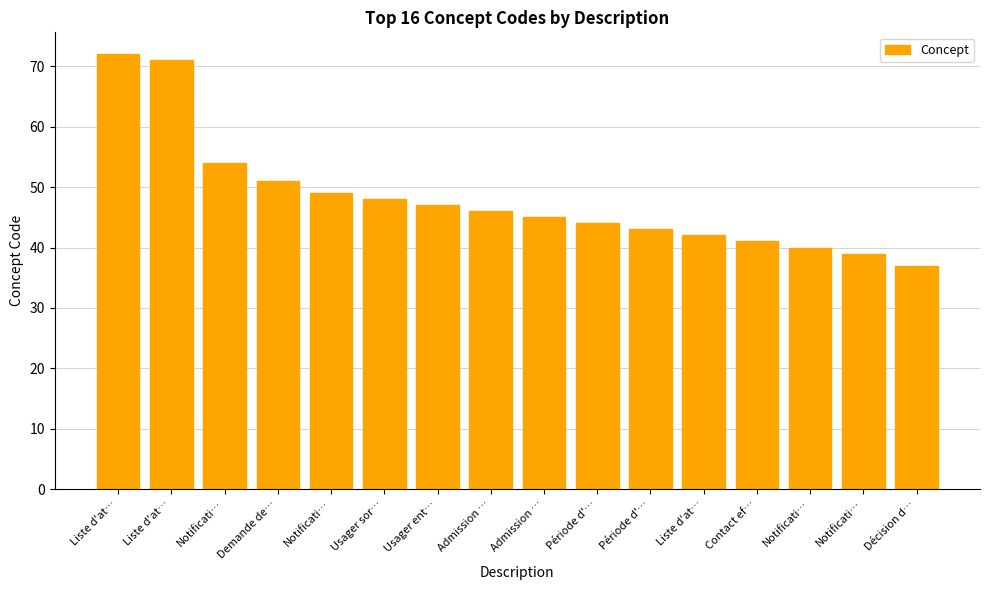

Between Demande de… and Notificati…, which is larger?

Demande de…